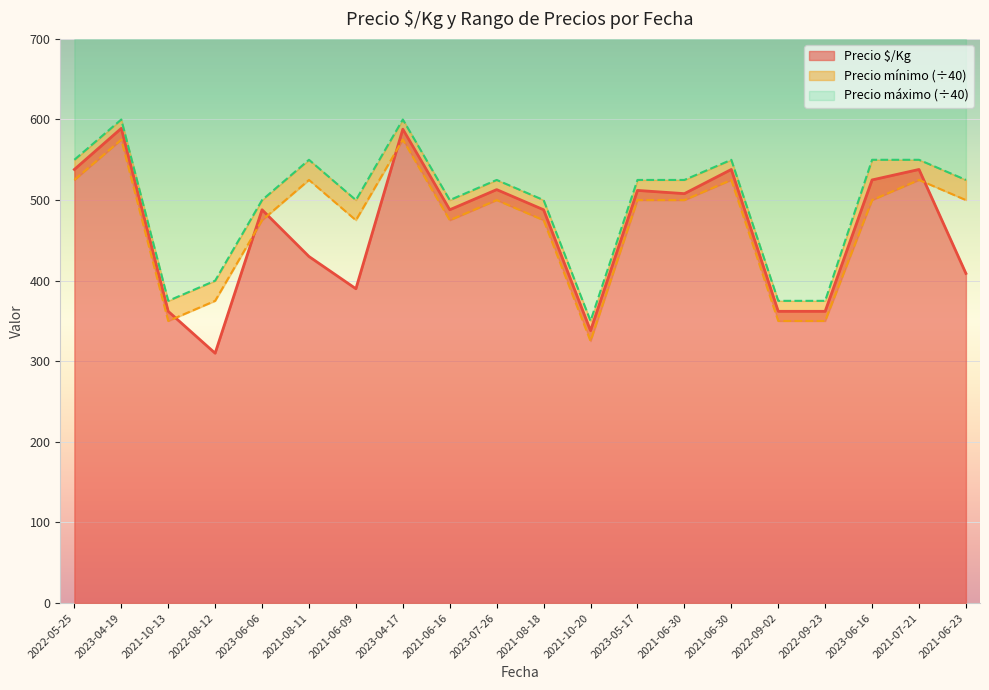

How many lines are shown in the chart?

3